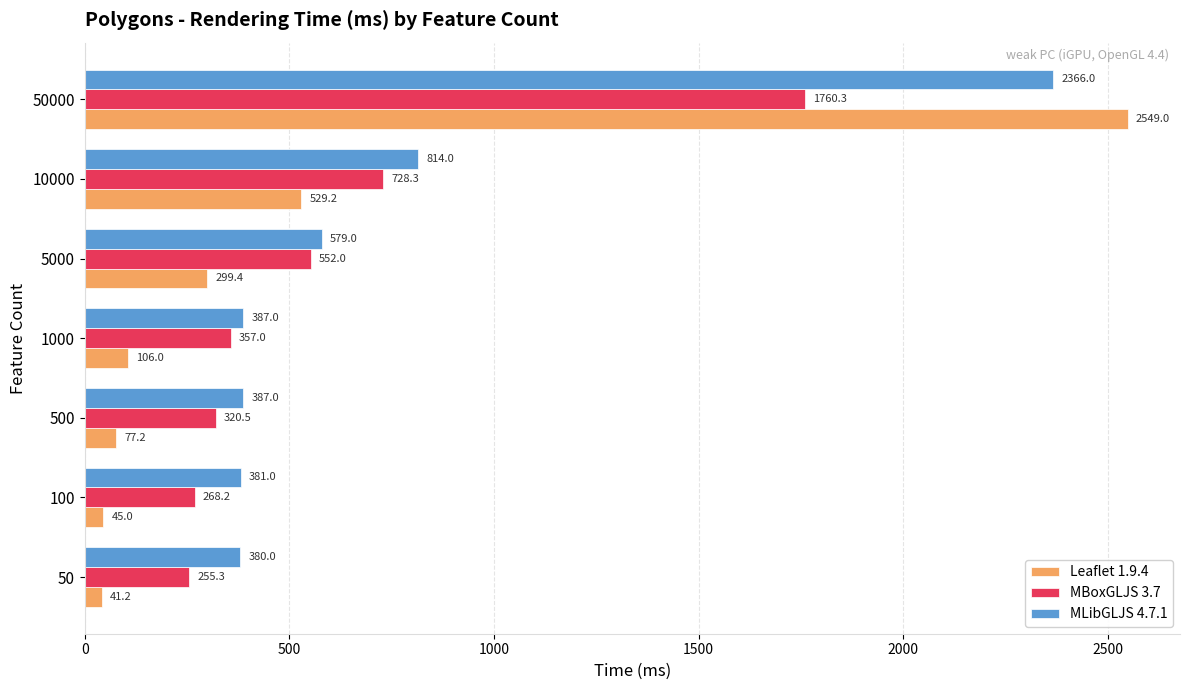

At which category does the chart reach its peak across all series?

50000